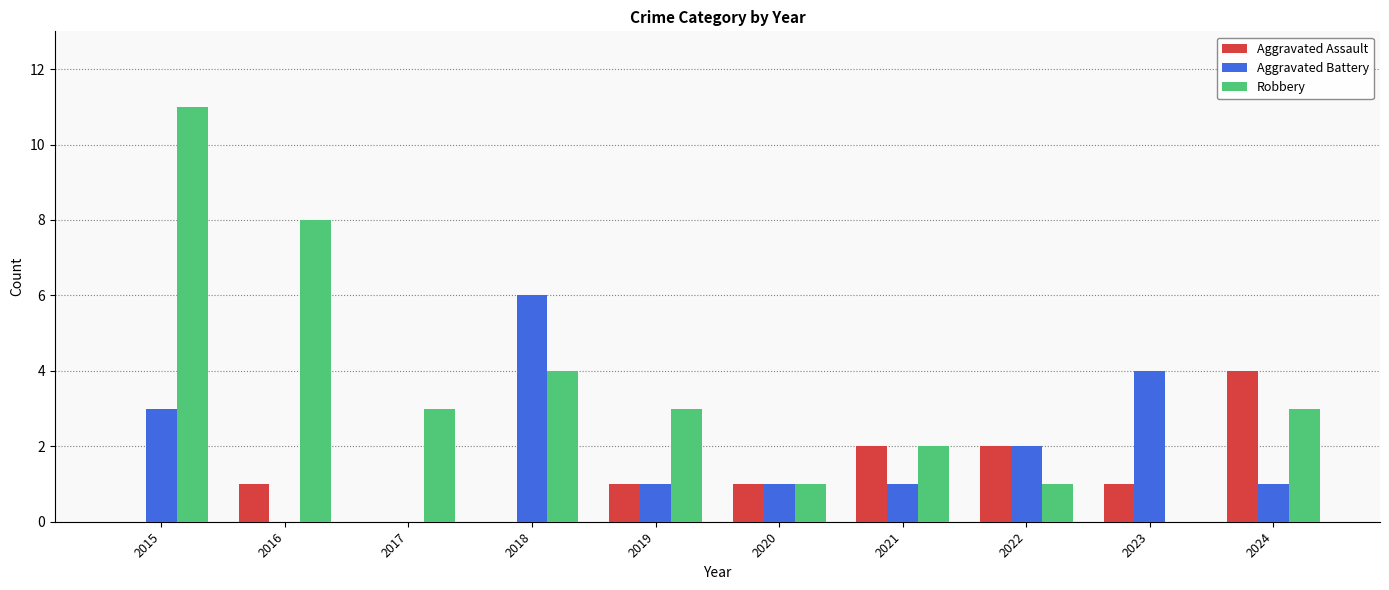

What is the sum of all Aggravated Assault values?

12